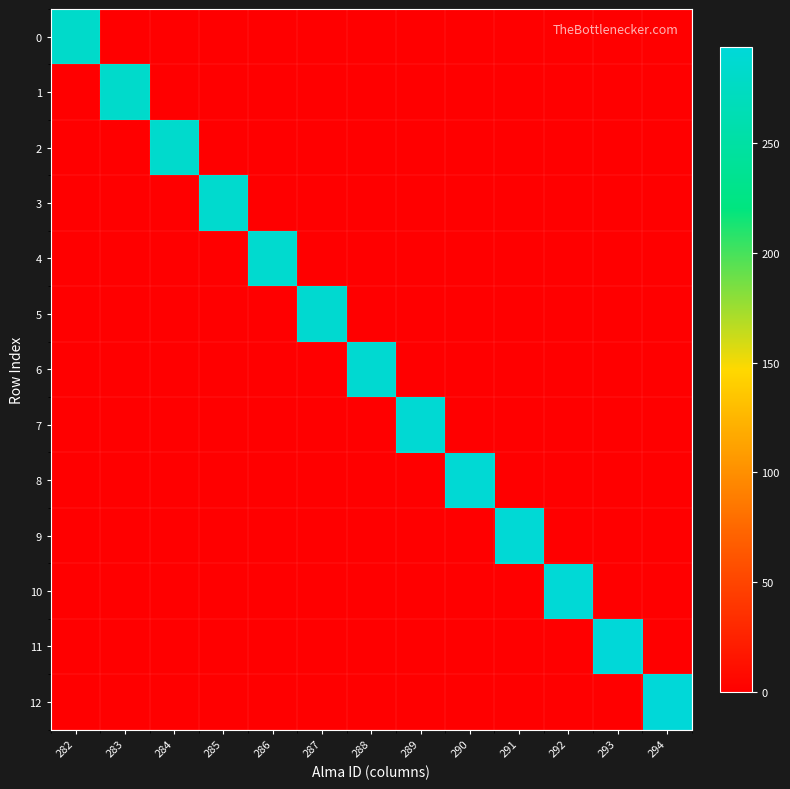

How many categories are shown in the chart?

13